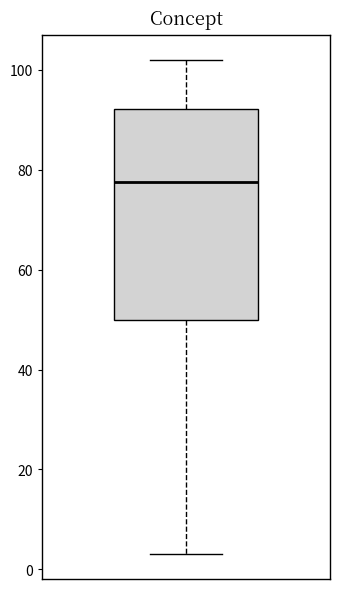

Transcribe this box plot: give where the median line is, the range the box spans, and where the two whiskers end, as read against the y-axis. The values are not printed on the chart, so give them approximately, as read against the axis.

median 78, box 50 to 92, whiskers 4 to 102